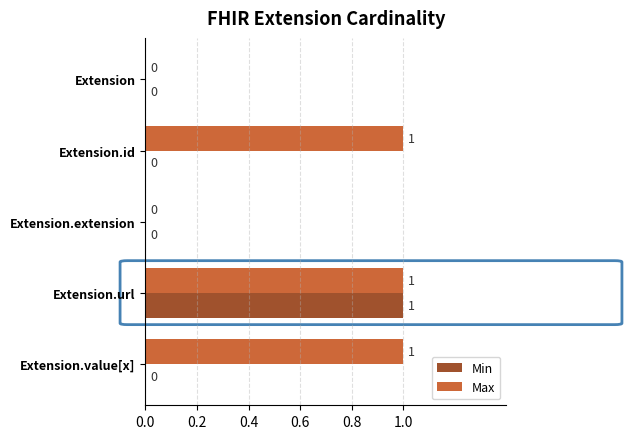

Is the value of Min at Extension.extension greater than the value of Max at Extension.id?

No